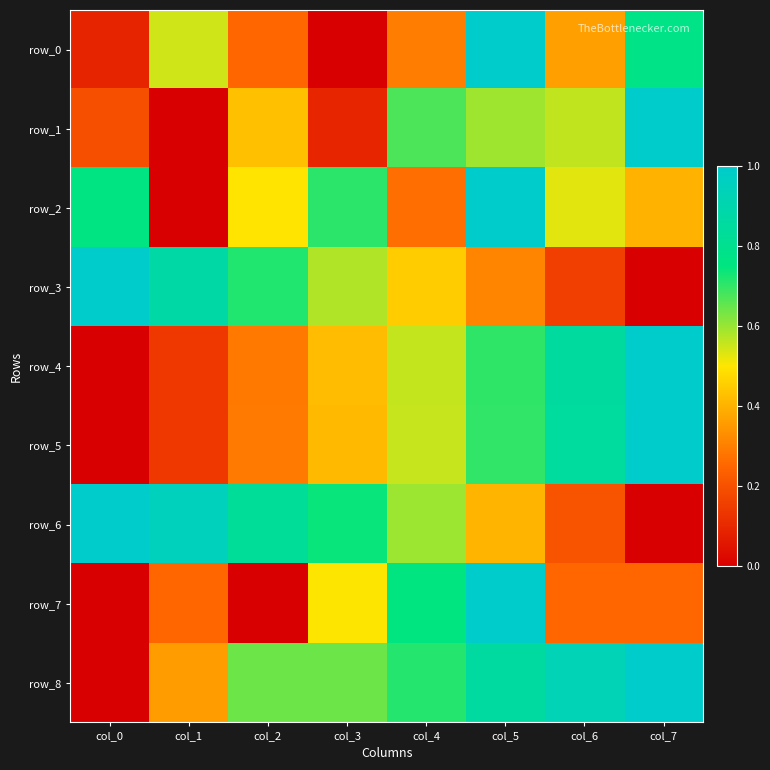

Between col_1 and col_3, which series saw the biggest shift?

row_2